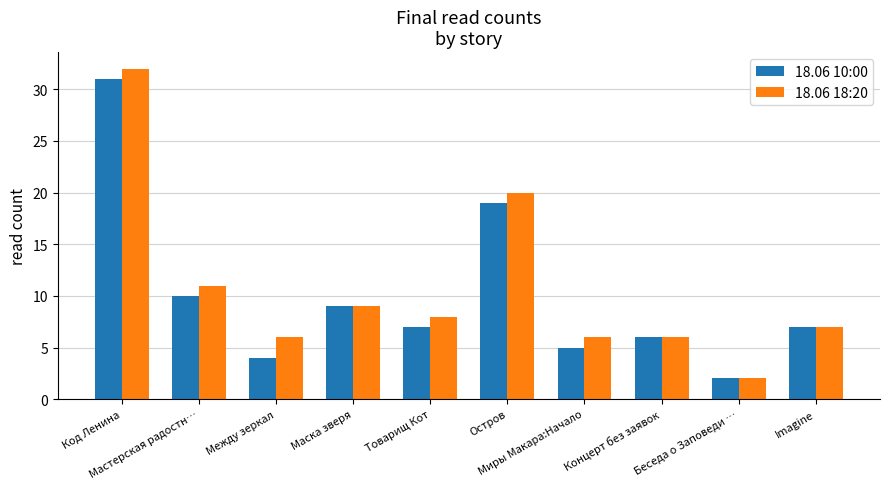

What is the sum of the 18.06 18:20 values at Между зеркал and Мастерская радостн…?

17